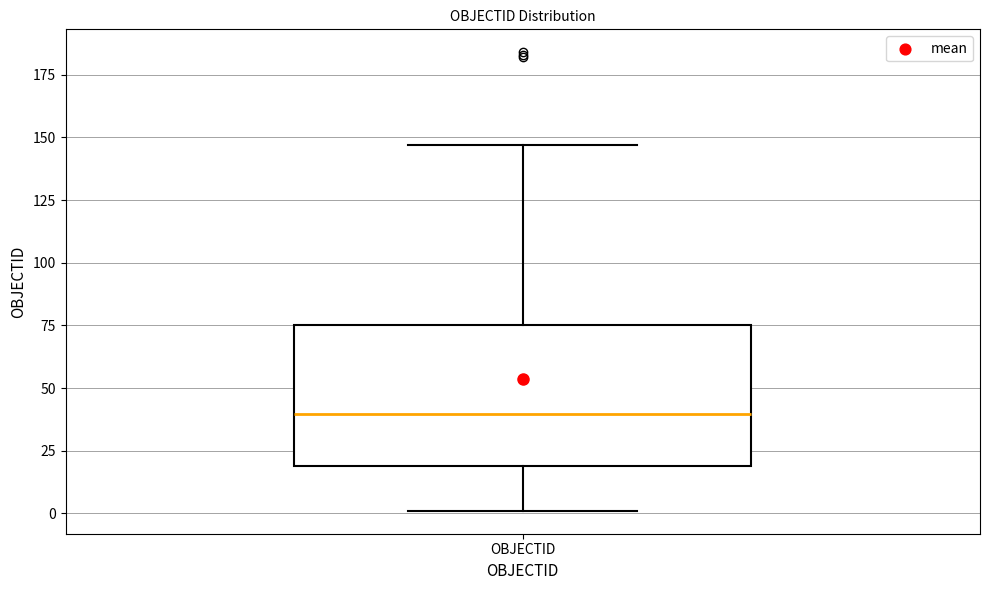

Where does the median line of the box for OBJECTID sit on the y-axis? The values are not printed on the chart, so give them approximately, as read against the axis.

40